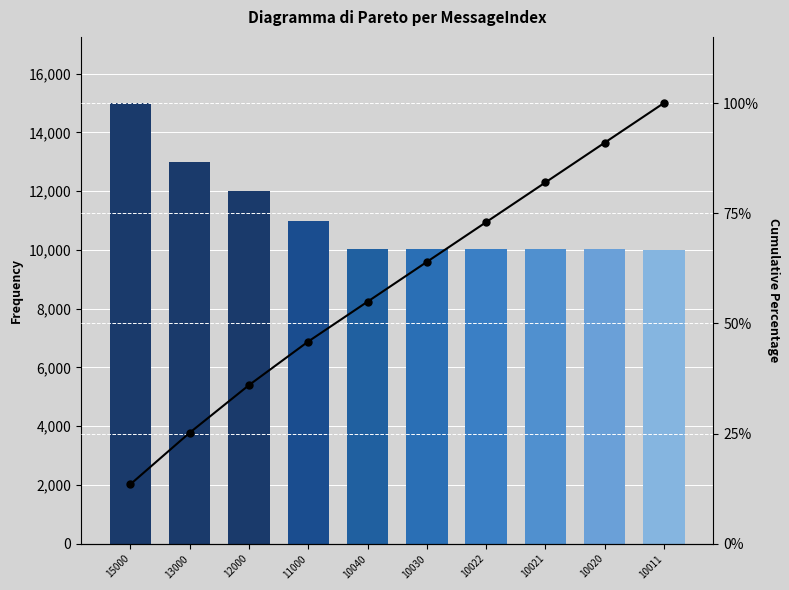

Which series has the widest spread of values?

MessageIndex